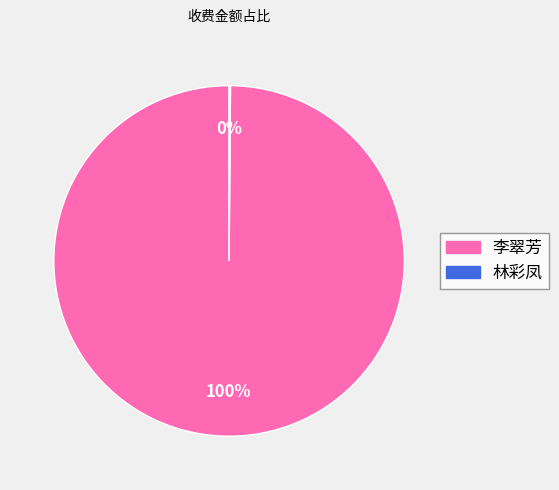

The 李翠芳 slice represents 100% of the pie. True or false?

True